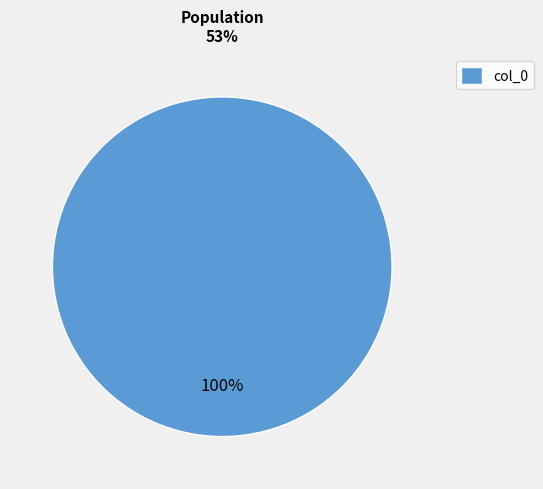

The col_0 slice represents 91% of the pie. True or false?

False